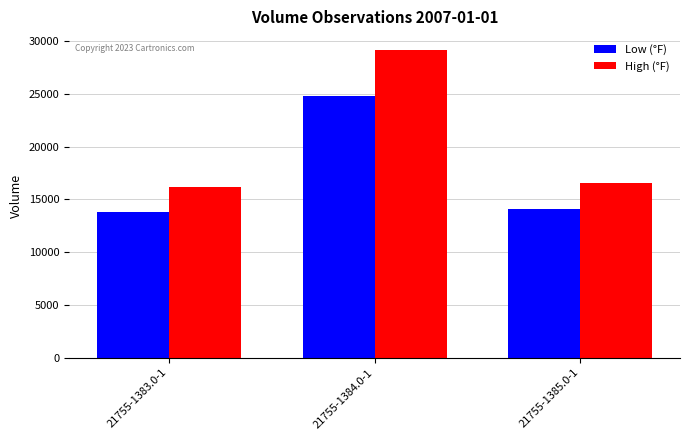

What position from the right is 21755-1384.0-1?

2